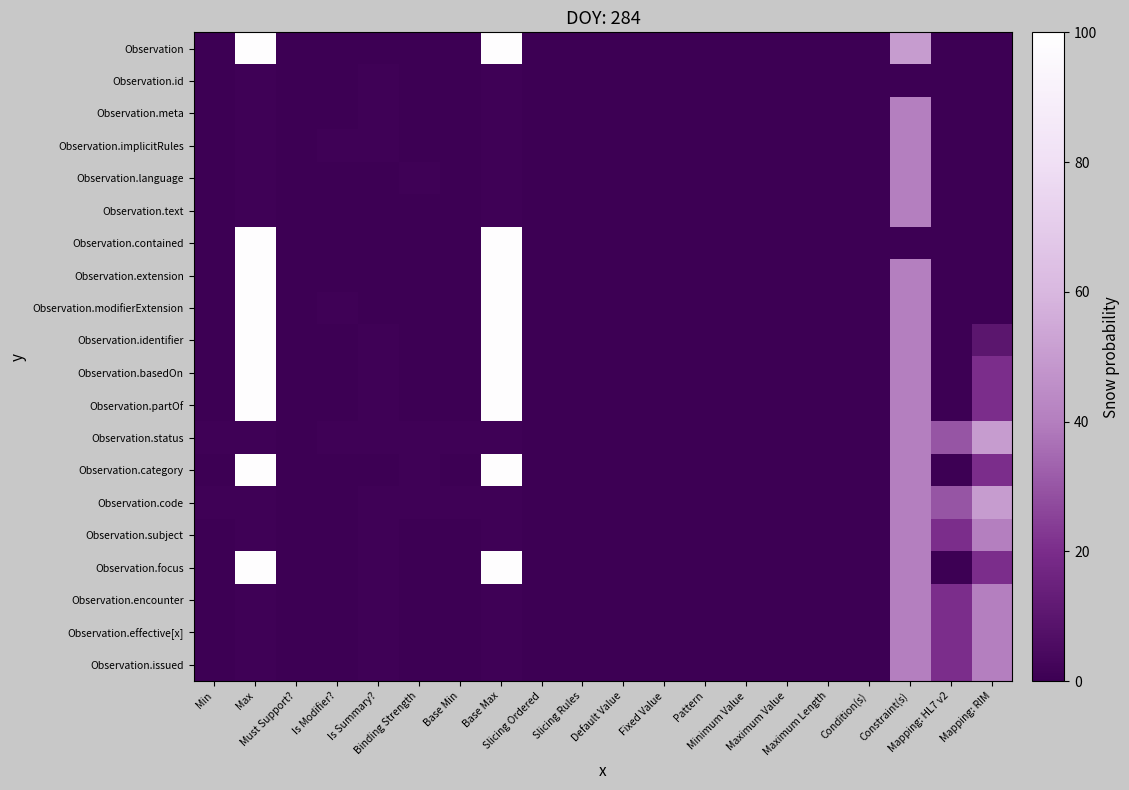

List the series in order of their peak value, lowest first.

Observation.id, Observation.meta, Observation.implicitRules, Observation.language, Observation.text, Observation.subject, Observation.encounter, Observation.effective[x], Observation.issued, Observation.status, Observation.code, Observation, Observation.contained, Observation.extension, Observation.modifierExtension, Observation.identifier, Observation.basedOn, Observation.partOf, Observation.category, Observation.focus